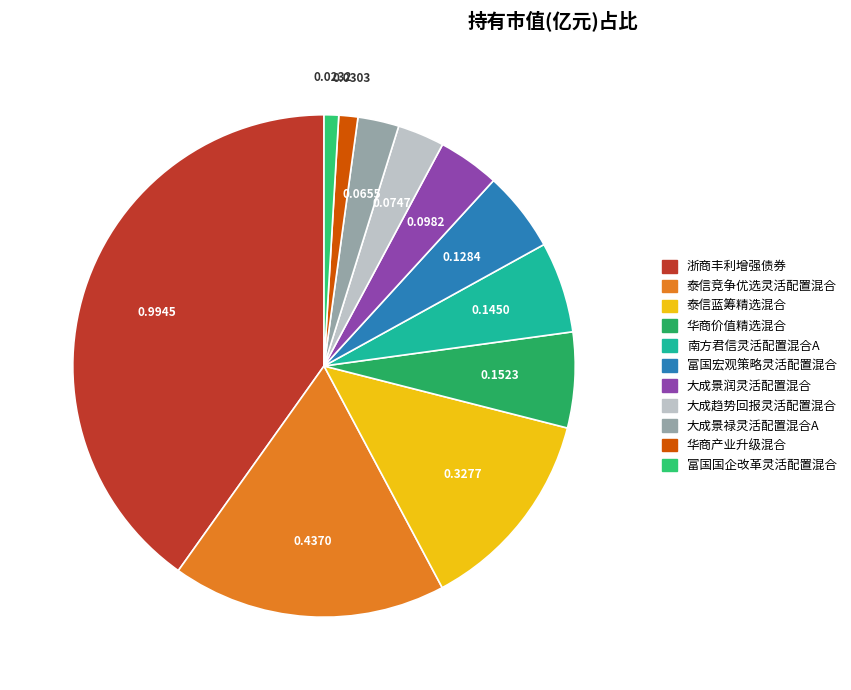

Is 大成景禄灵活配置混合A the majority of the pie?

No